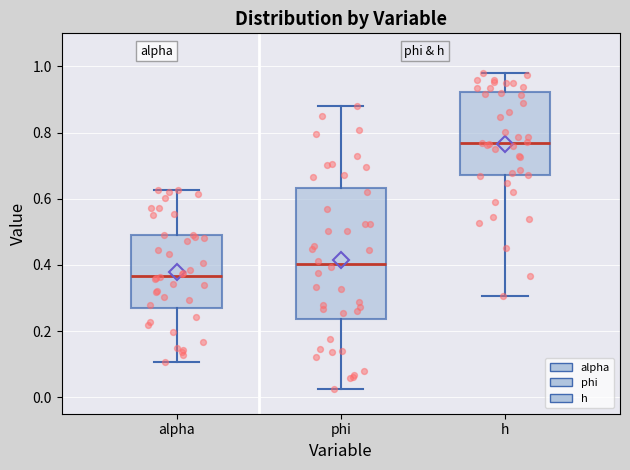

Reading left to right, transcribe this box plot: for each box, give where its median line is, the range the box spans, and where its two whiskers end, as read against the y-axis. The values are not printed on the chart, so give them approximately, as read against the axis.

alpha: median 0.36, box 0.26 to 0.48, whiskers 0.10 to 0.62
phi: median 0.40, box 0.24 to 0.64, whiskers 0.02 to 0.88
h: median 0.76, box 0.68 to 0.92, whiskers 0.30 to 0.98